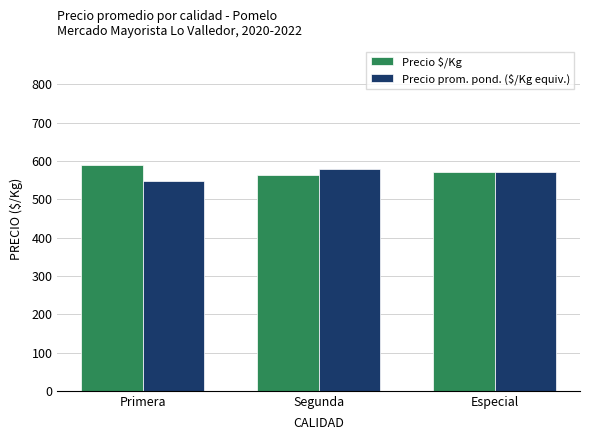

What is the spread (max minus min) of values at Primera?

41